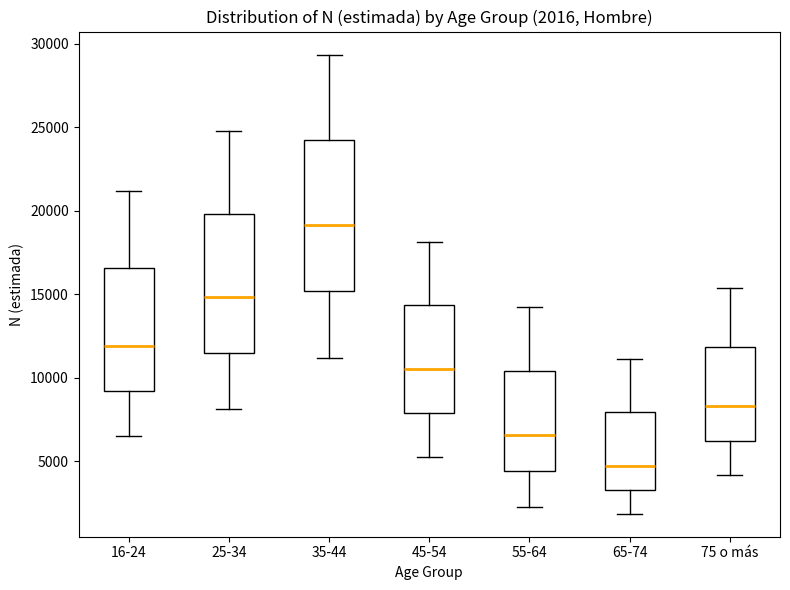

Comparing the boxes themselves (not the whiskers), which one is the tallest?

35-44